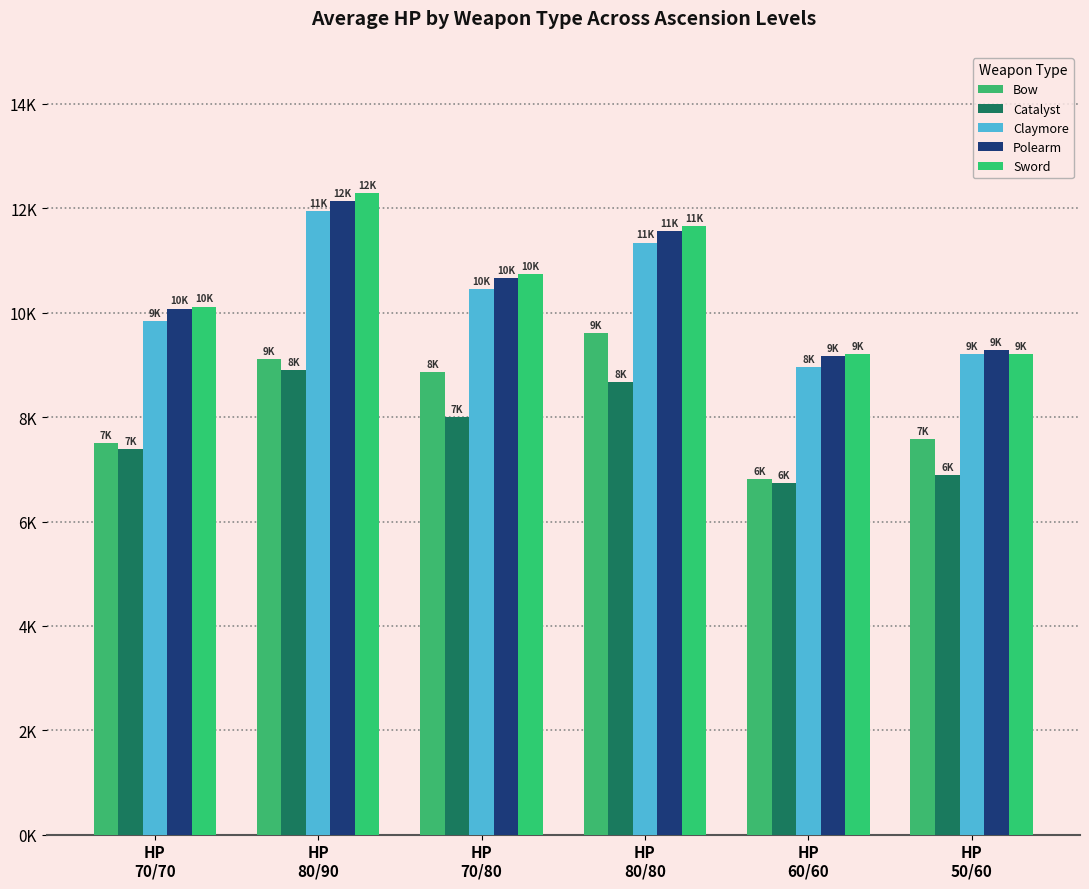

Are the bars horizontal?

No